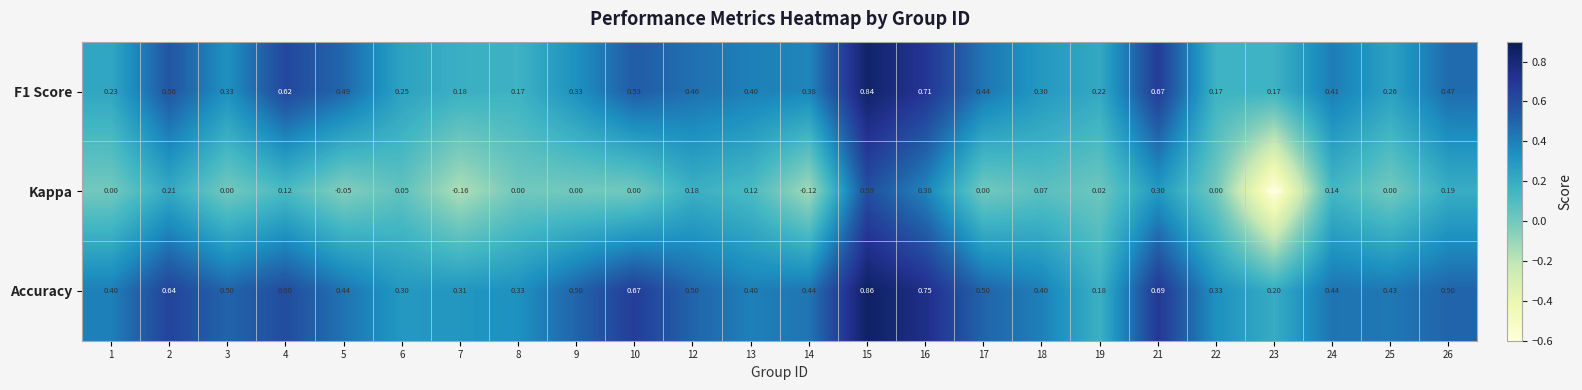

At which category does the chart reach its peak across all series?

15